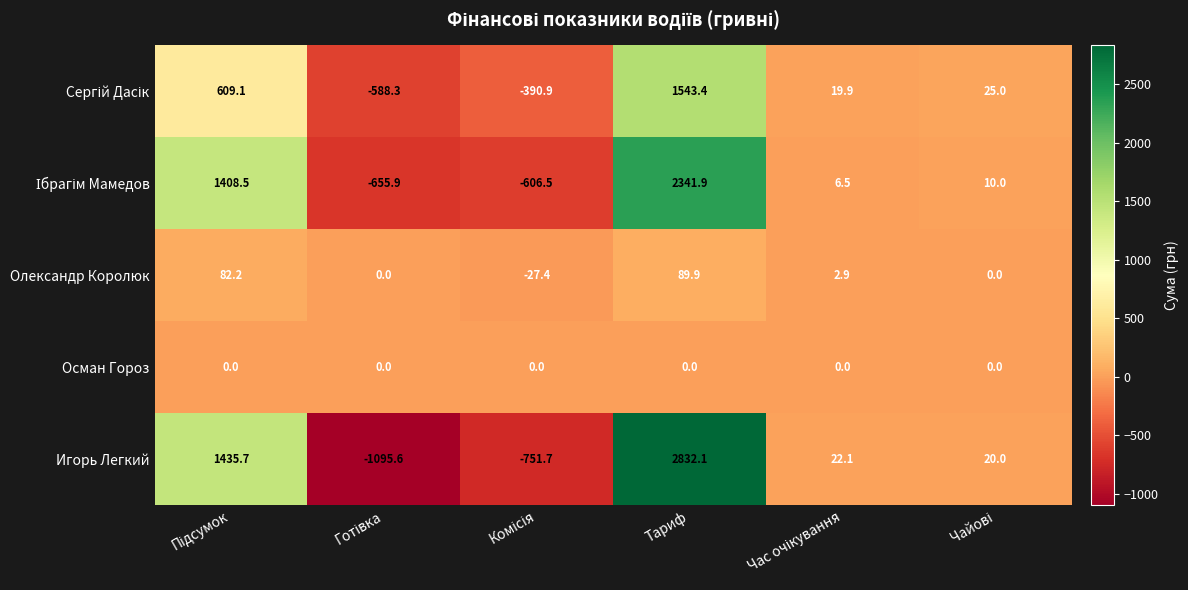

Which series has the largest range (max minus min)?

Игорь Легкий